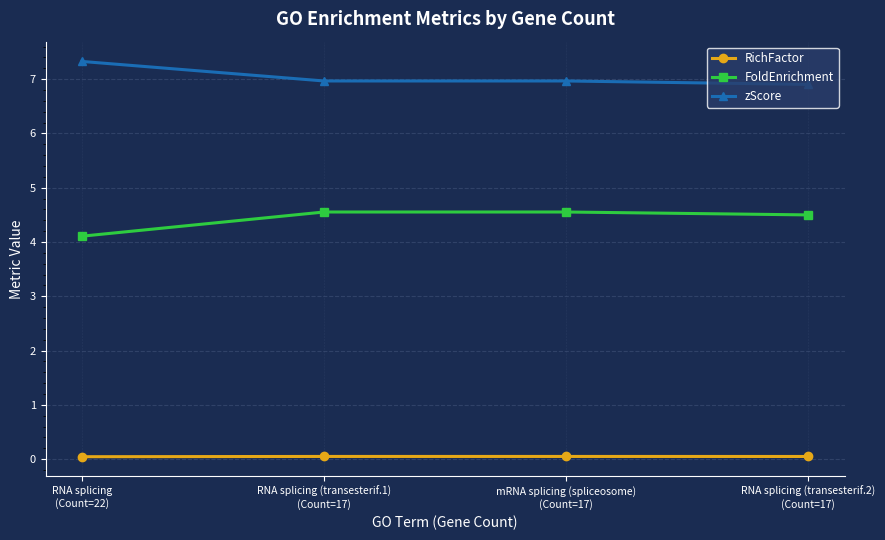

At how many categories does at least one series exceed 6?

4